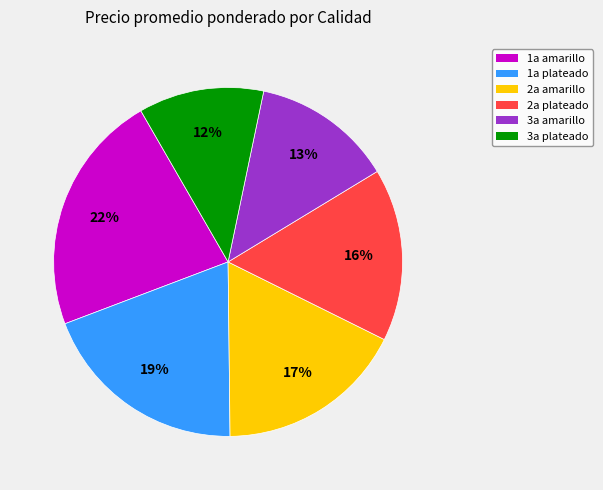

Does 2a amarillo represent more than half of the total?

No